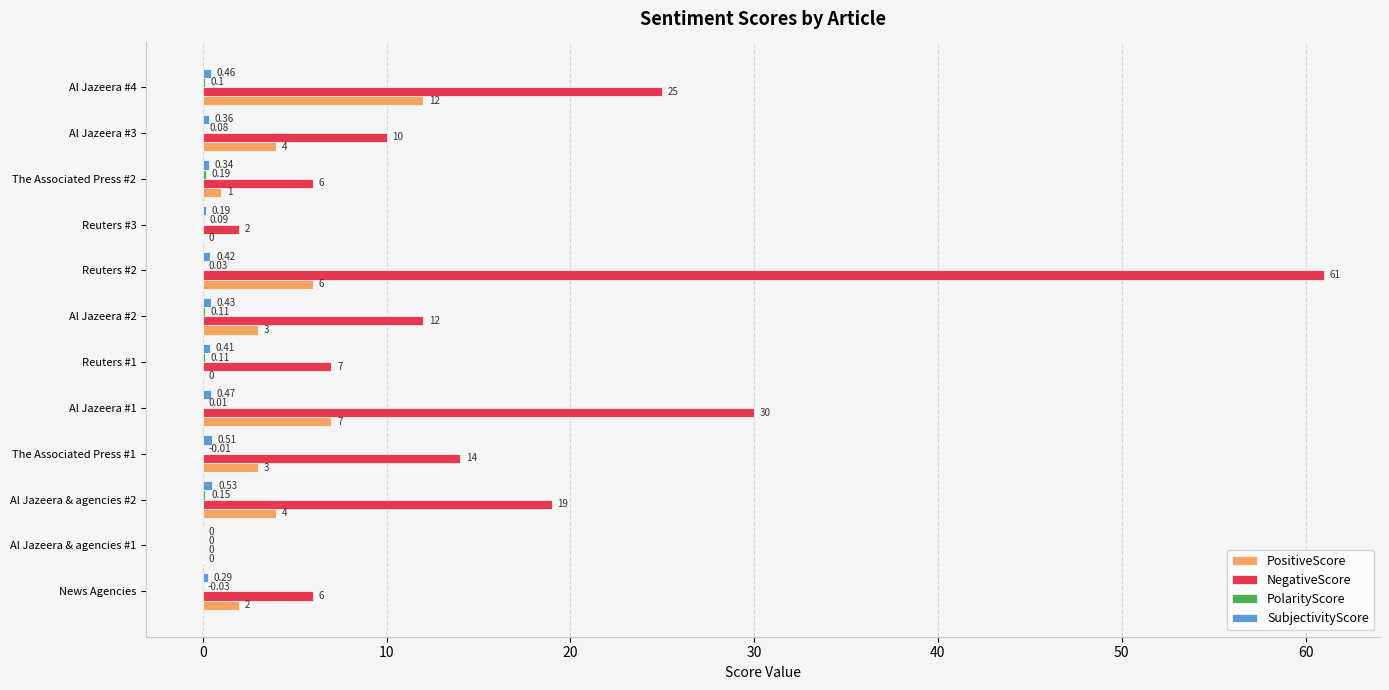

At which category is the sum across all series the highest?

Reuters #2